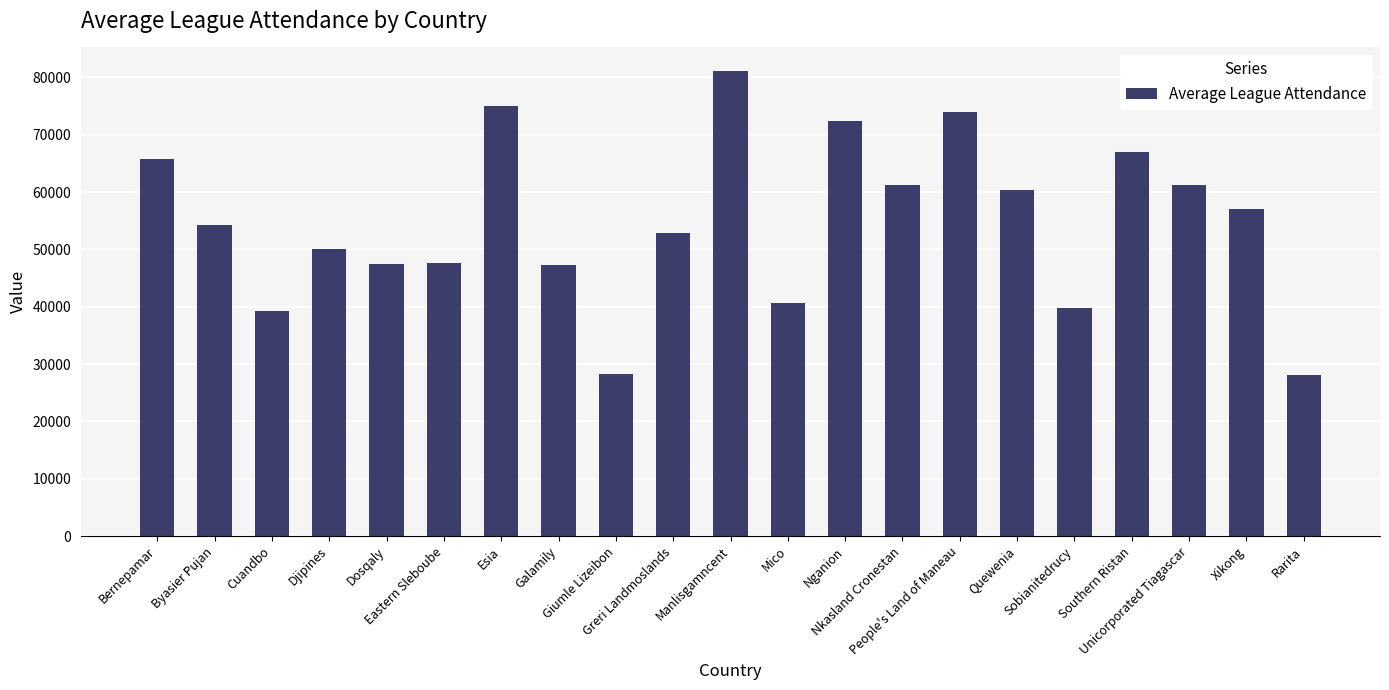

What is the maximum value shown in the chart?

81154